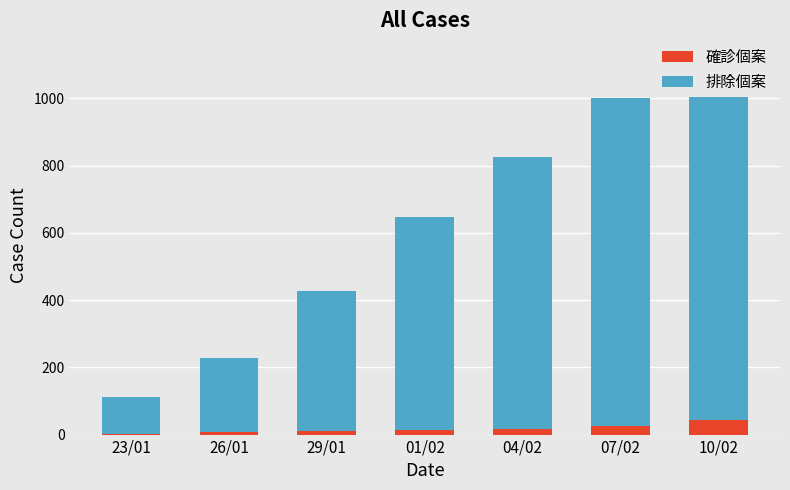

Reading right to left, transcribe all the data shown in this chart.

確診個案: 10/02=42	07/02=26	04/02=18	01/02=14	29/01=10	26/01=8	23/01=2
排除個案: 10/02=1089	07/02=975	04/02=808	01/02=634	29/01=416	26/01=219	23/01=109